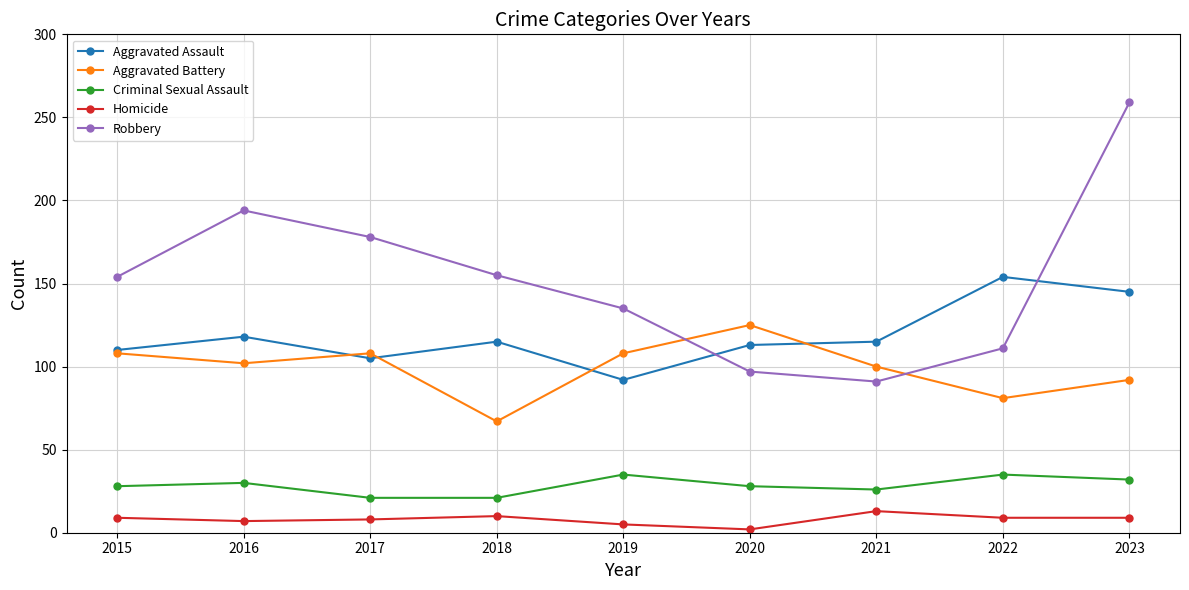

True or false: Aggravated Assault has more than 2 interior local peaks.

True